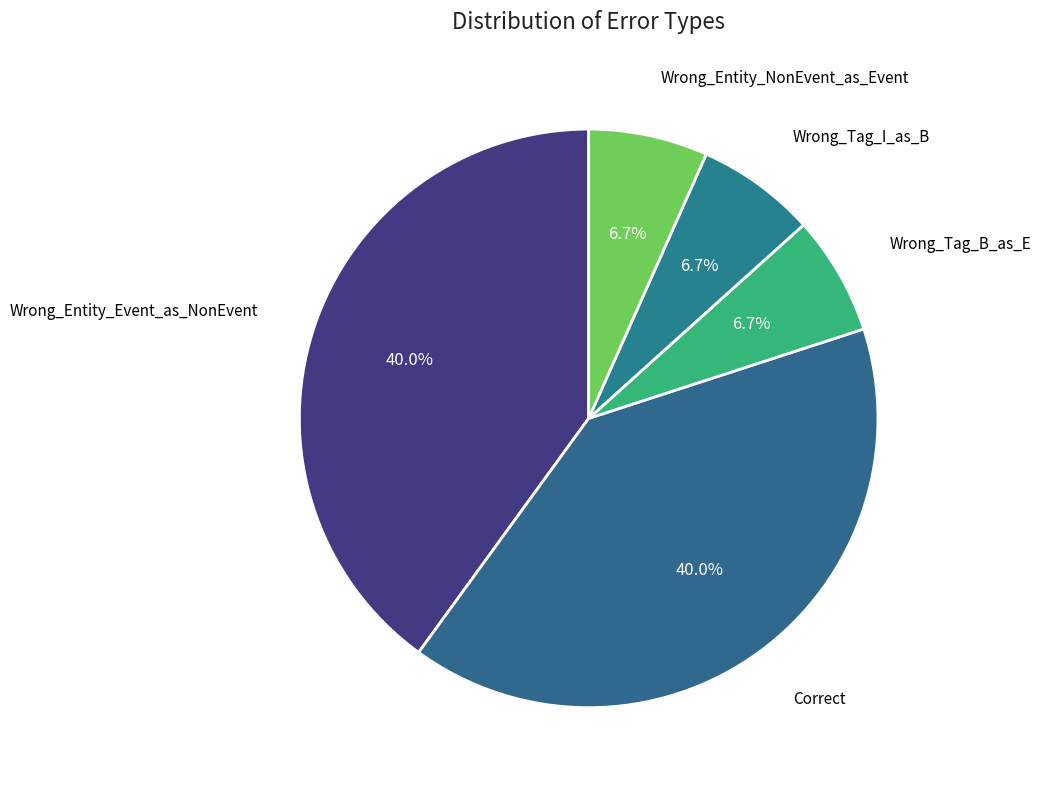

To the nearest percent, what is the average slice percentage?

20%